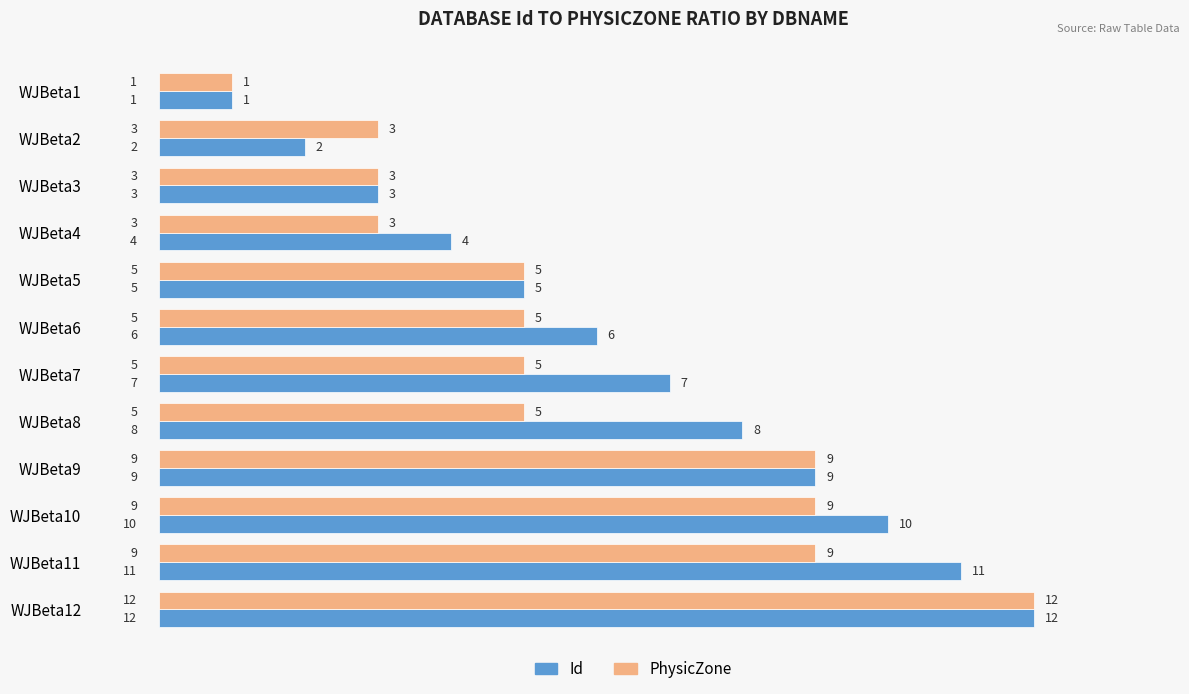

The value of PhysicZone at WJBeta7 is 3. True or false?

False